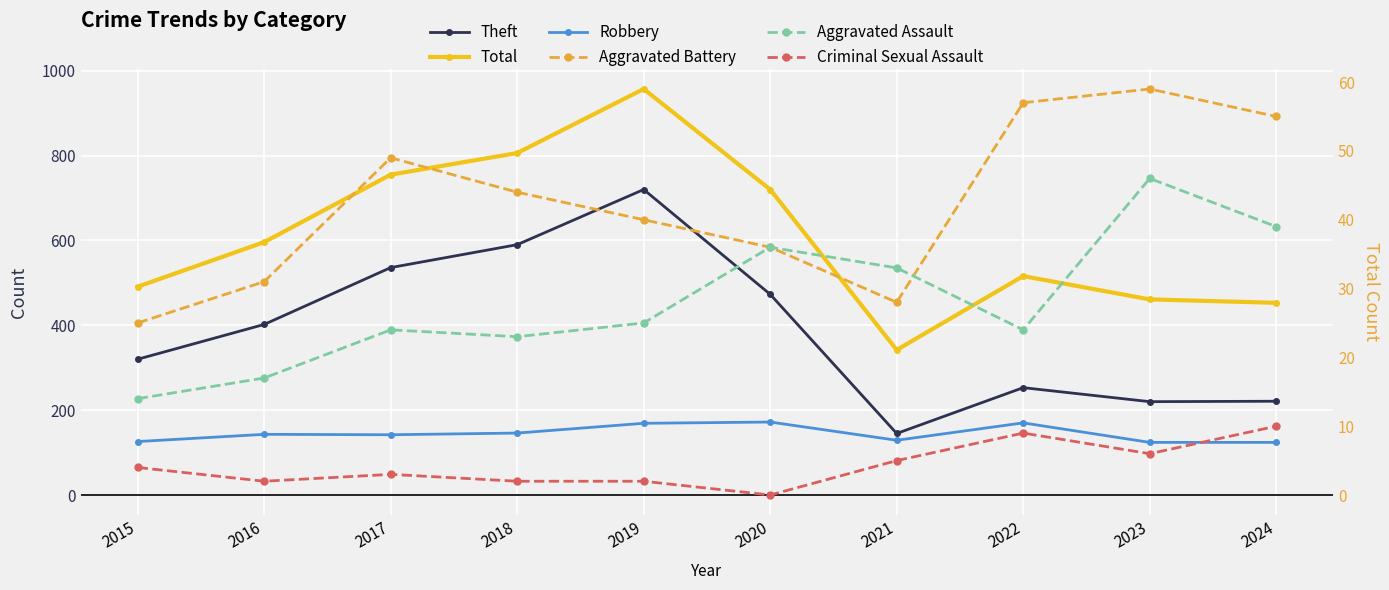

Which category has the highest value across all series?

2019